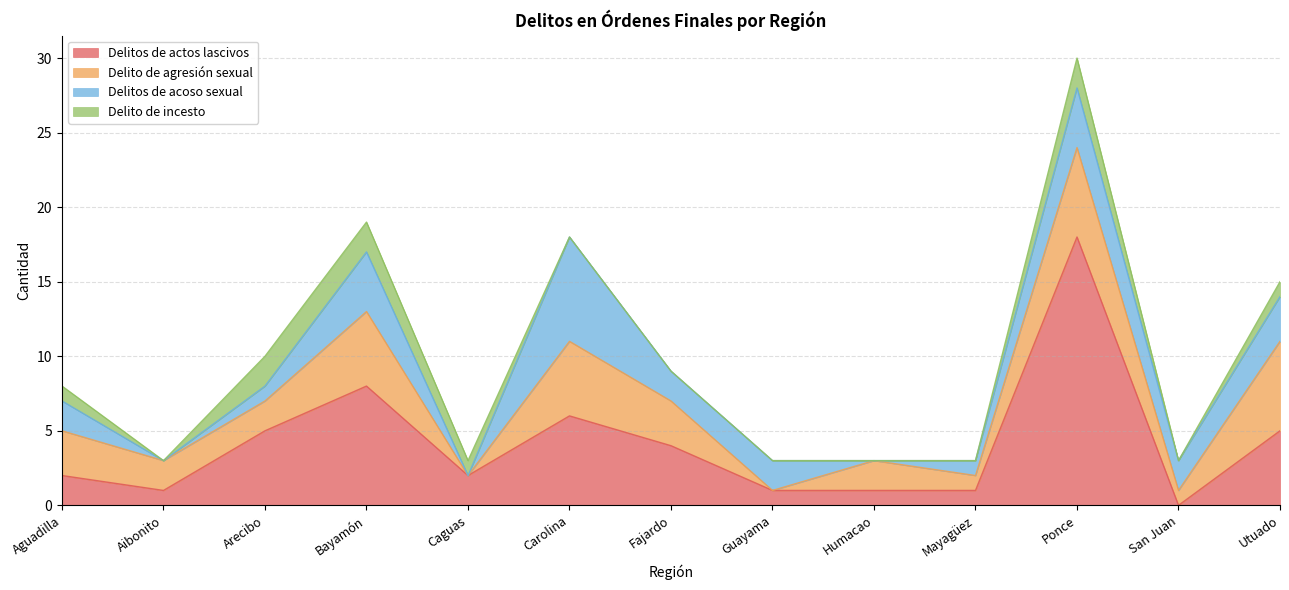

Rank the series by their maximum value, from lowest to highest.

Delito de incesto, Delito de agresión sexual, Delitos de acoso sexual, Delitos de actos lascivos